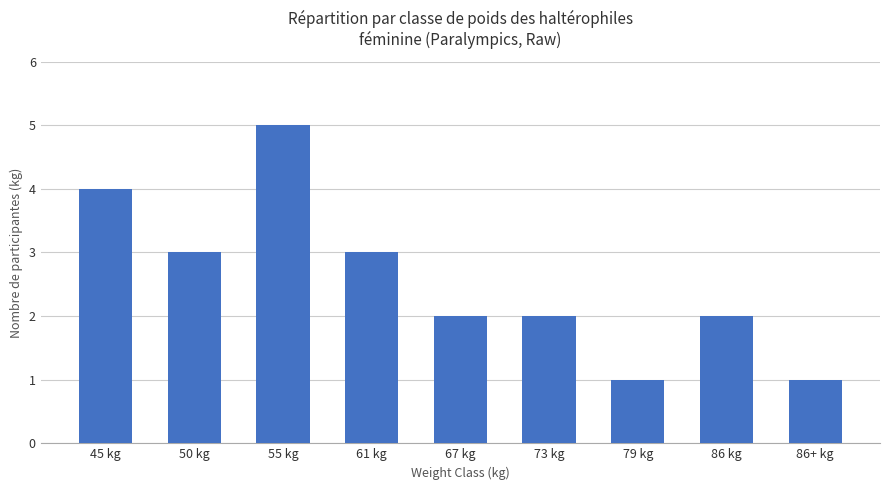

What is the sum of the values at 86 kg and 55 kg?

7